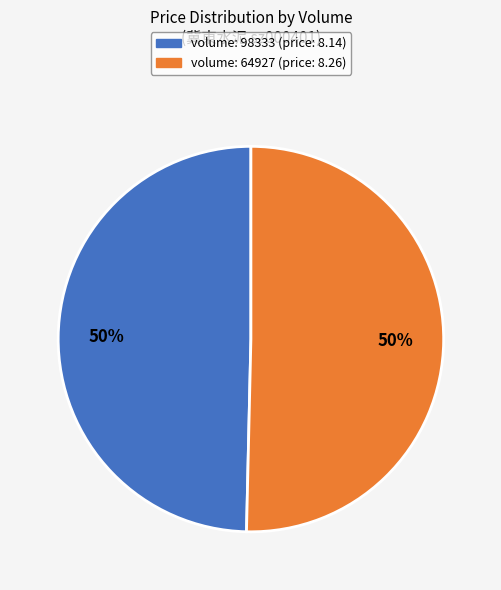

To the nearest percent, what is the average slice percentage?

50%